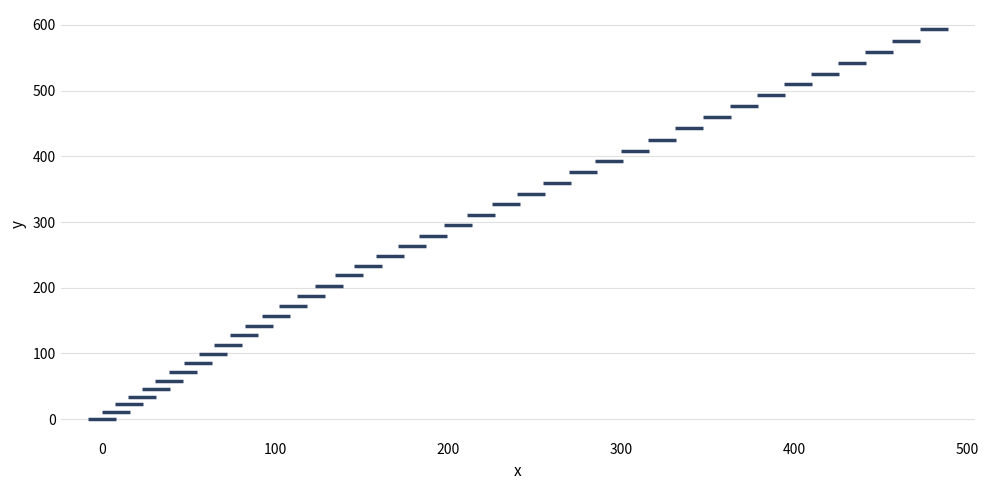

What is the range of Y values (max minus min)?

593.1